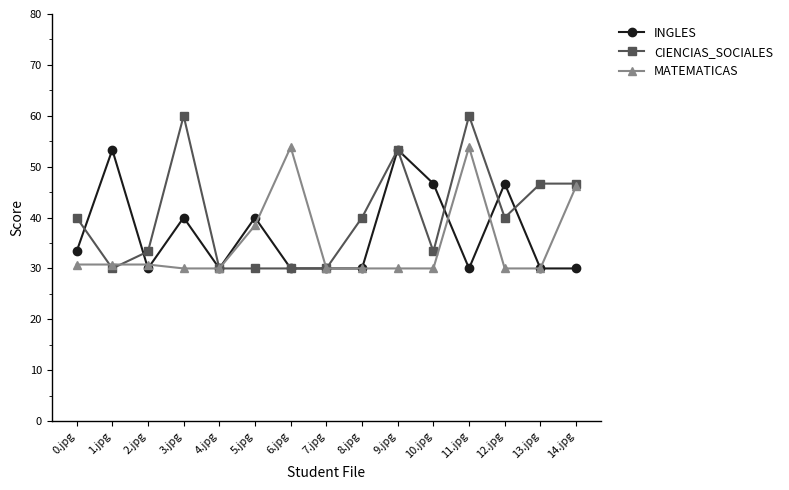

Where is the first local maximum for INGLES?

1.jpg